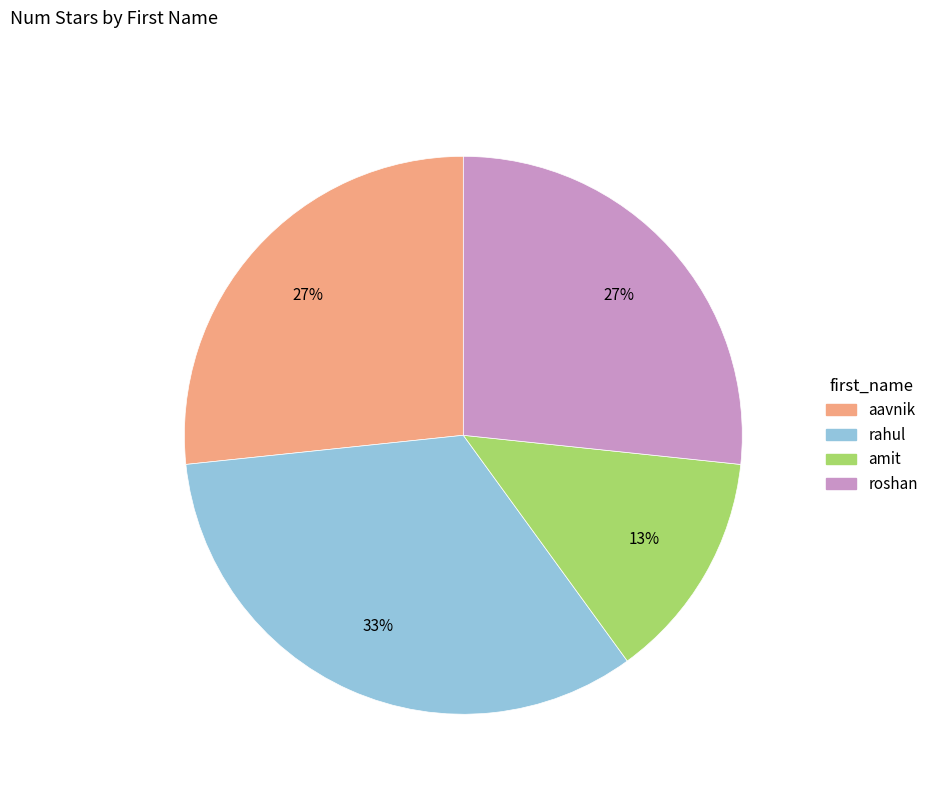

What is the ratio of the value at rahul to the value at amit?

2.5